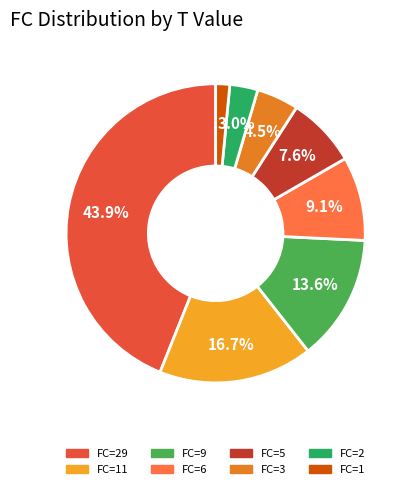

Is there any slice that represents more than half of the pie?

No